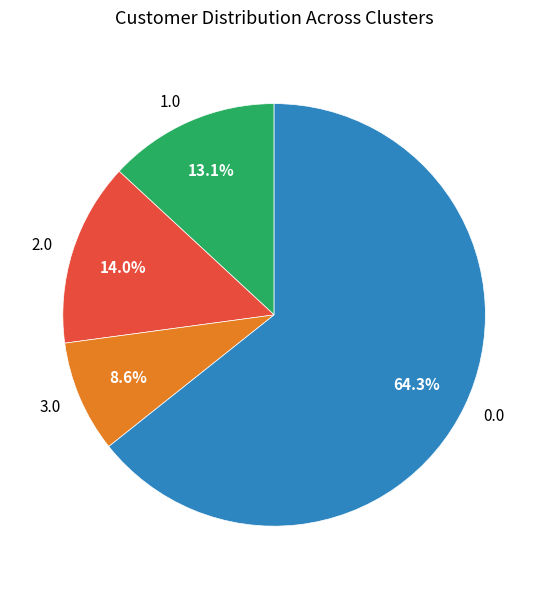

What is the smallest slice in the pie chart?

3.0